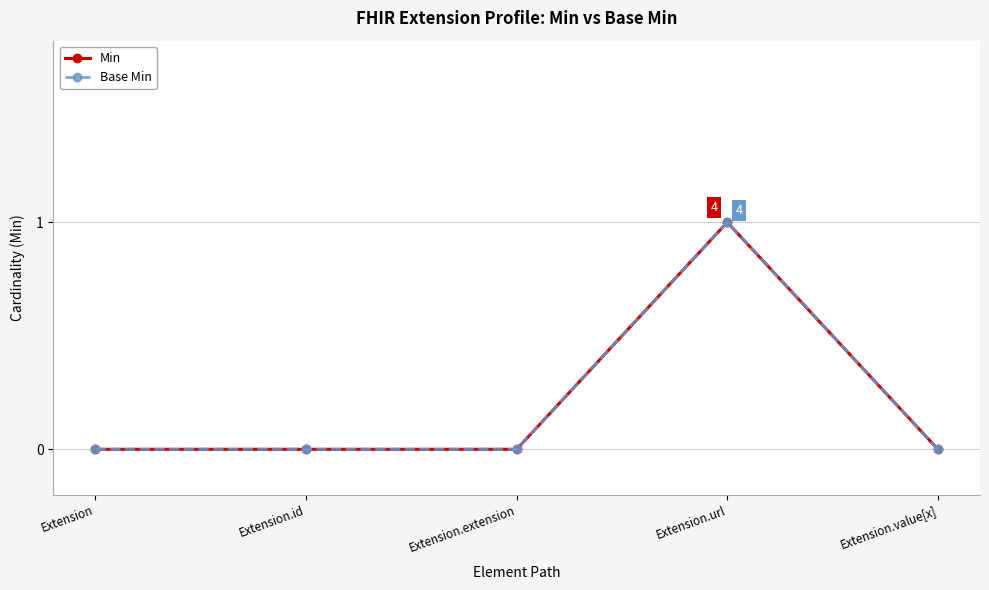

Which series has the largest range (max minus min)?

Min